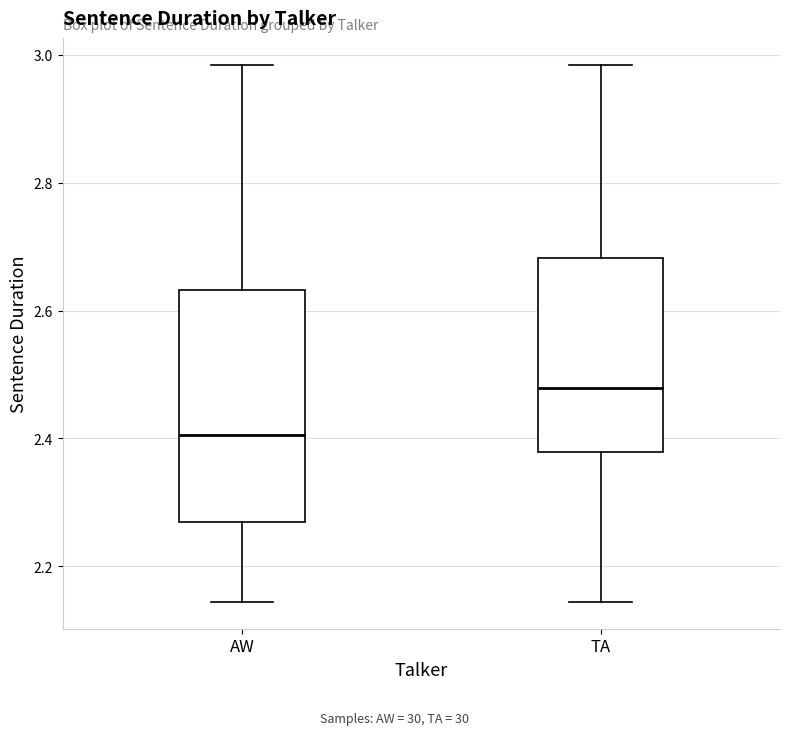

Reading left to right, read every box against the y-axis: the position of its median line, the range the box covers, and the ends of its whiskers. The values are not printed on the chart, so give them approximately, as read against the axis.

AW: median 2.40, box 2.26 to 2.64, whiskers 2.14 to 2.98
TA: median 2.48, box 2.38 to 2.68, whiskers 2.14 to 2.98